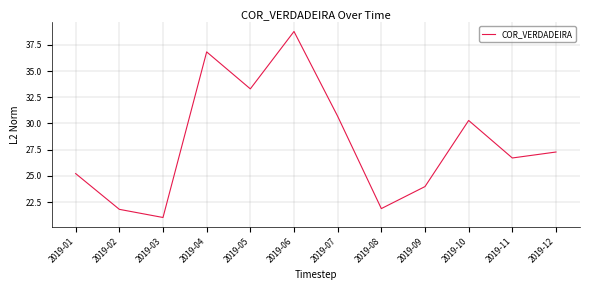

The chart shows a value of 40.6 at 2019-11. True or false?

False